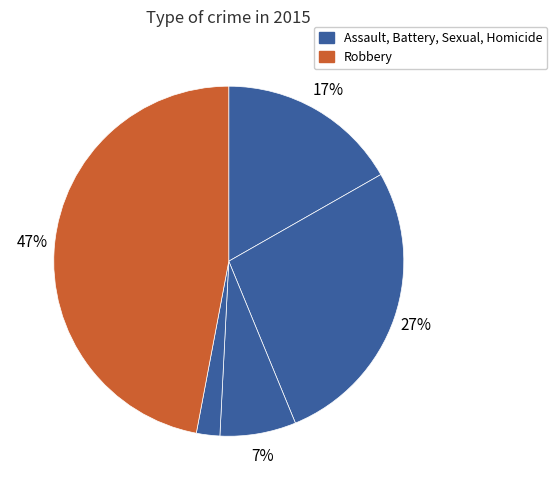

Count the number of slices in the pie.

5